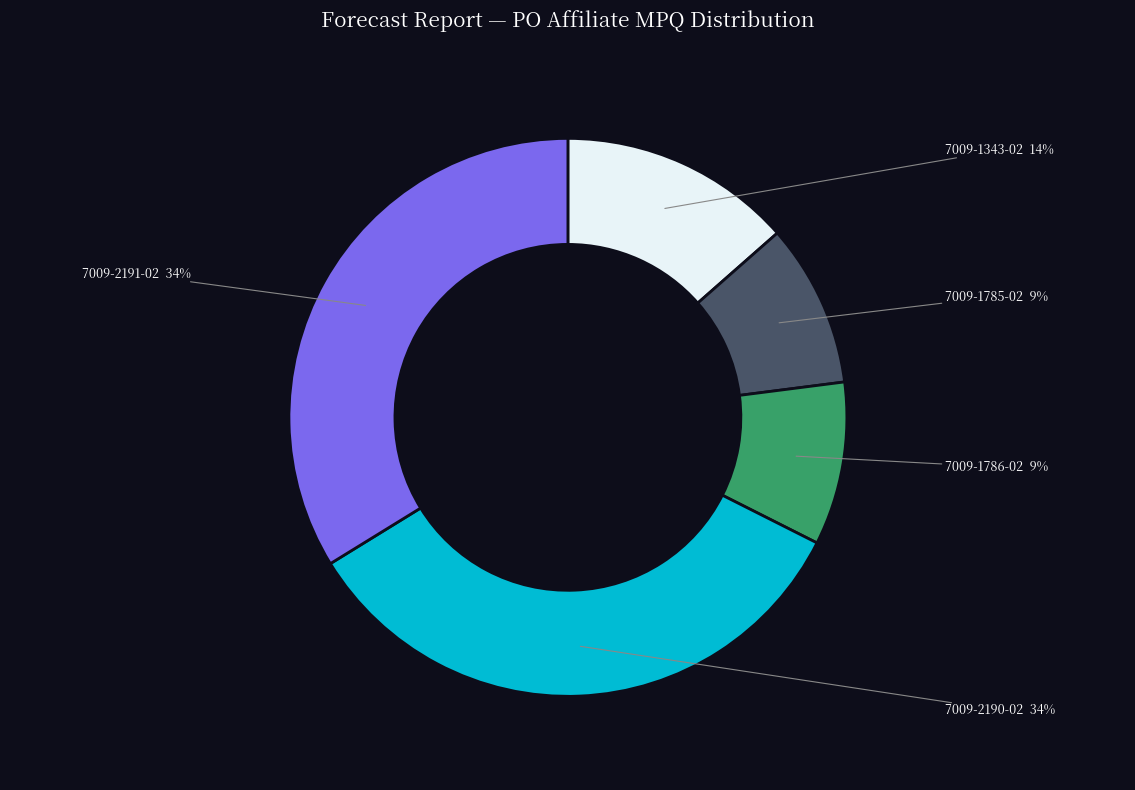

Combined, do 7009-1785-02 and 7009-2191-02 account for over 50%?

No